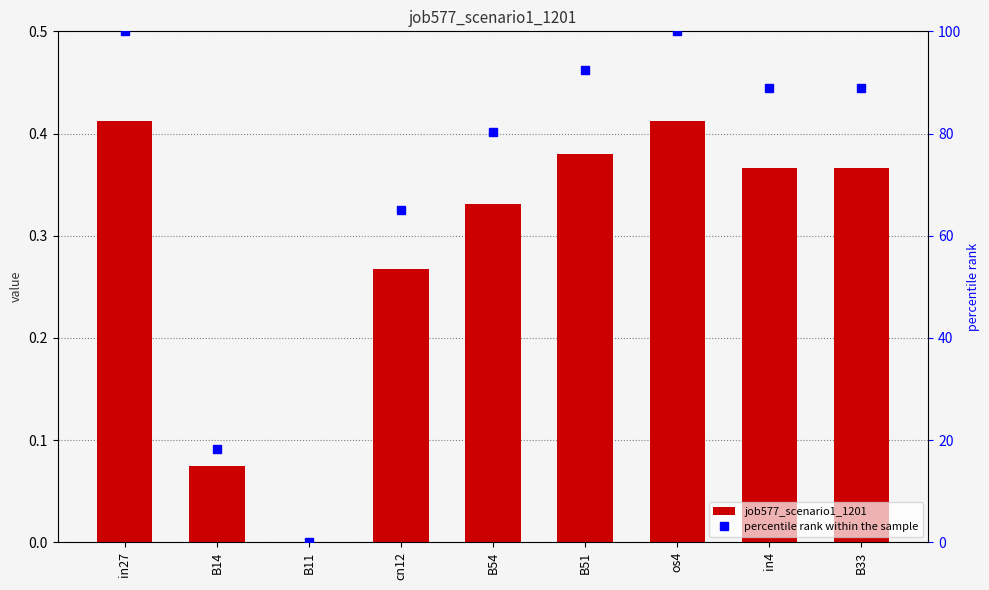

What is the maximum value shown in the chart?

100.0